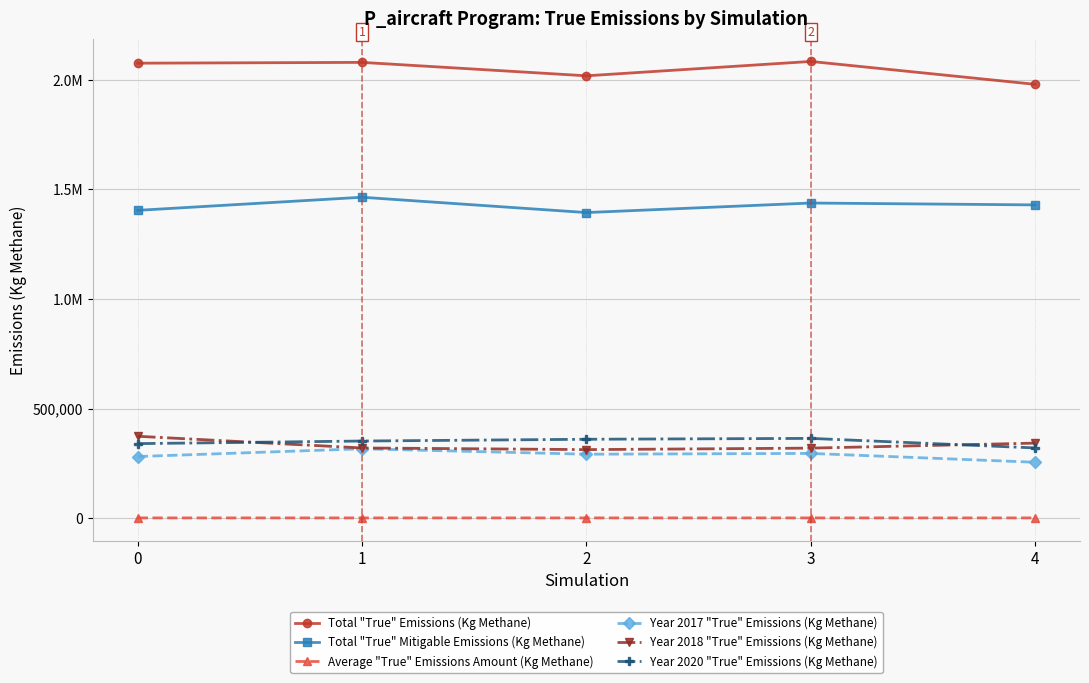

Is this an area chart (filled region under the line)?

No